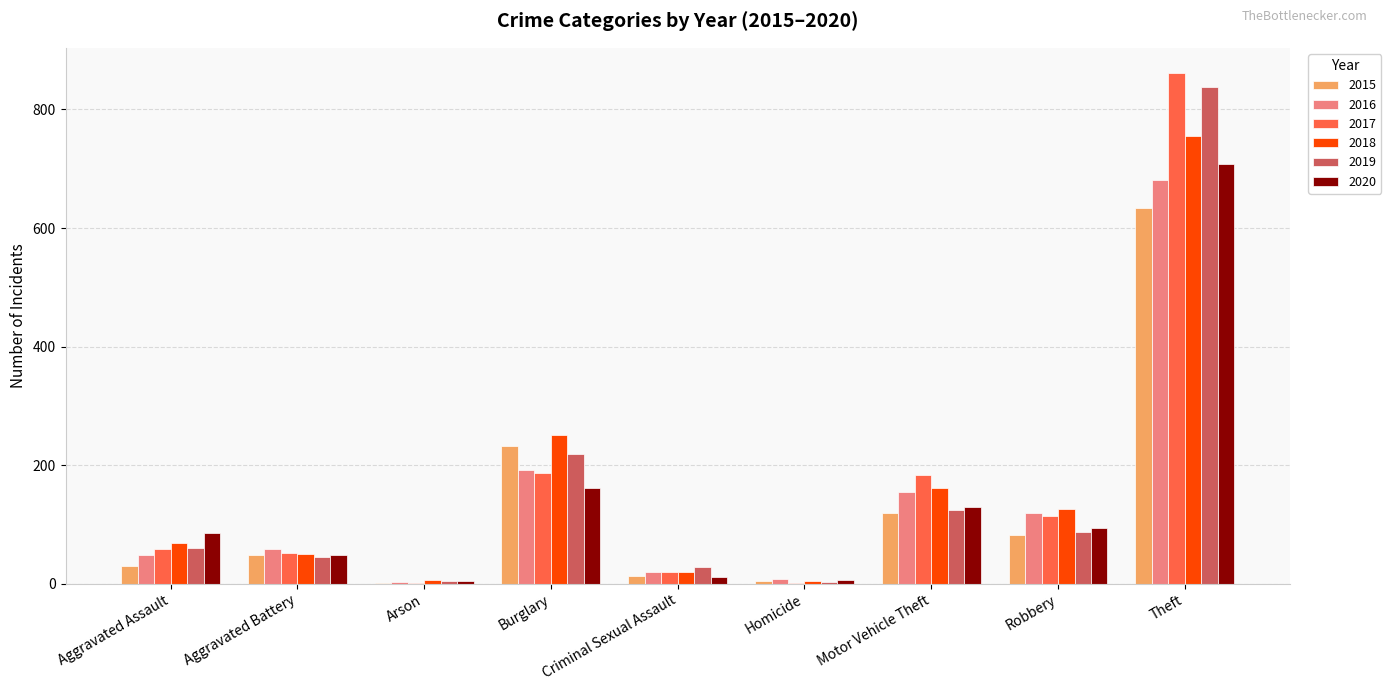

What is the maximum value for 2015?

633